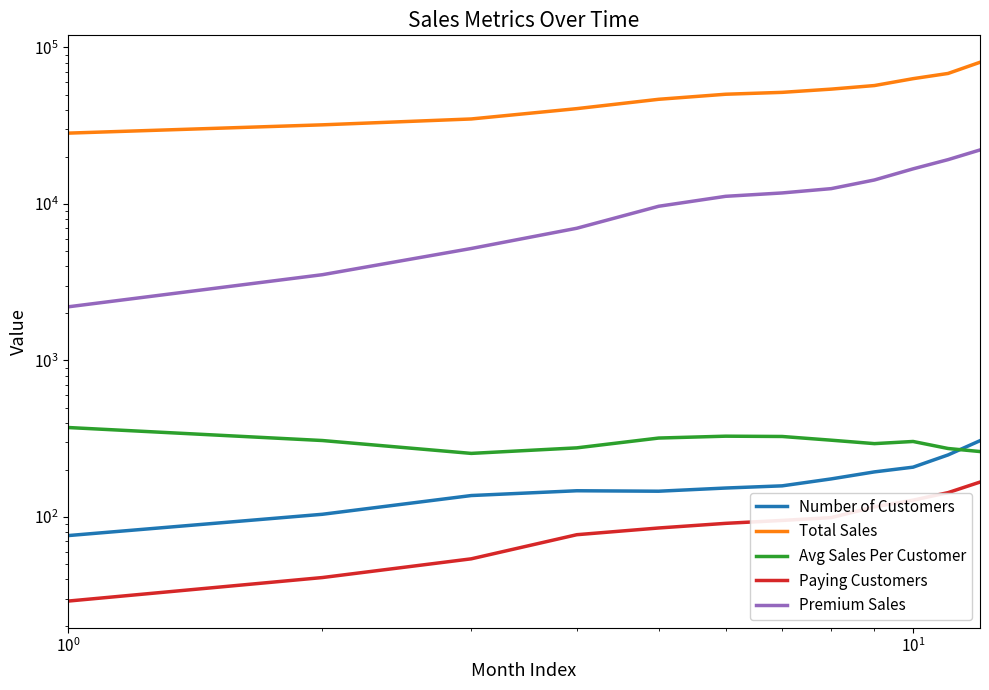

How many lines are shown in the chart?

5